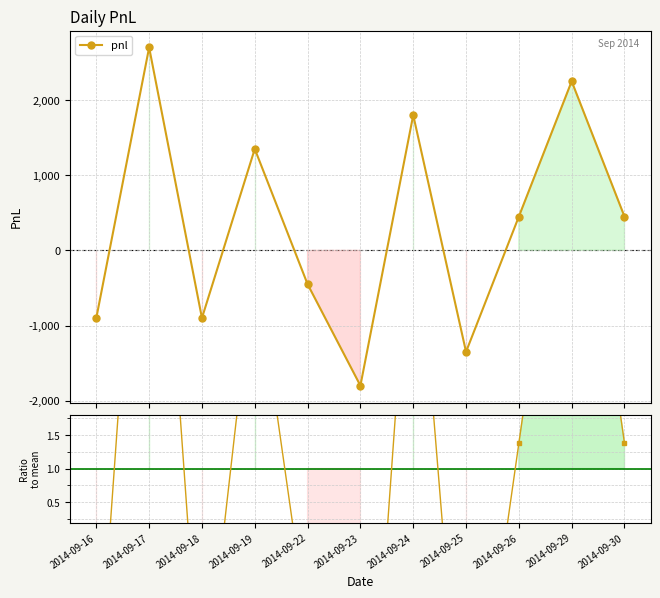

What is the value of the ratio to mean point at the 4th from the left?

4.1